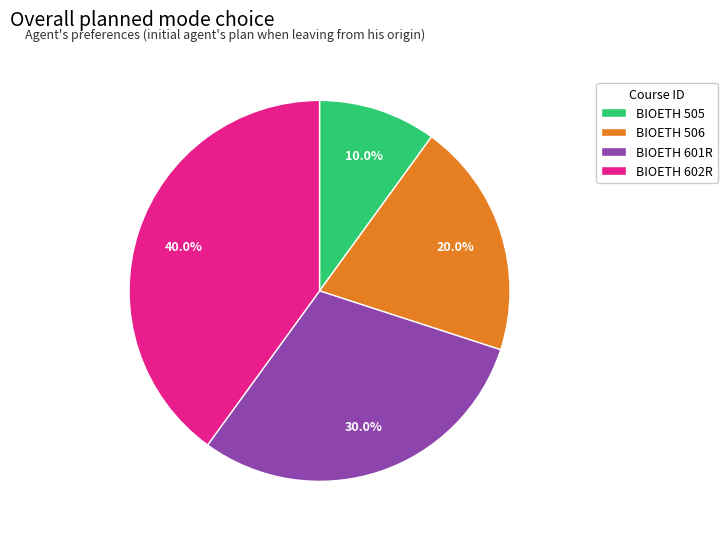

Is it true that BIOETH 602R is 40% of the pie?

True